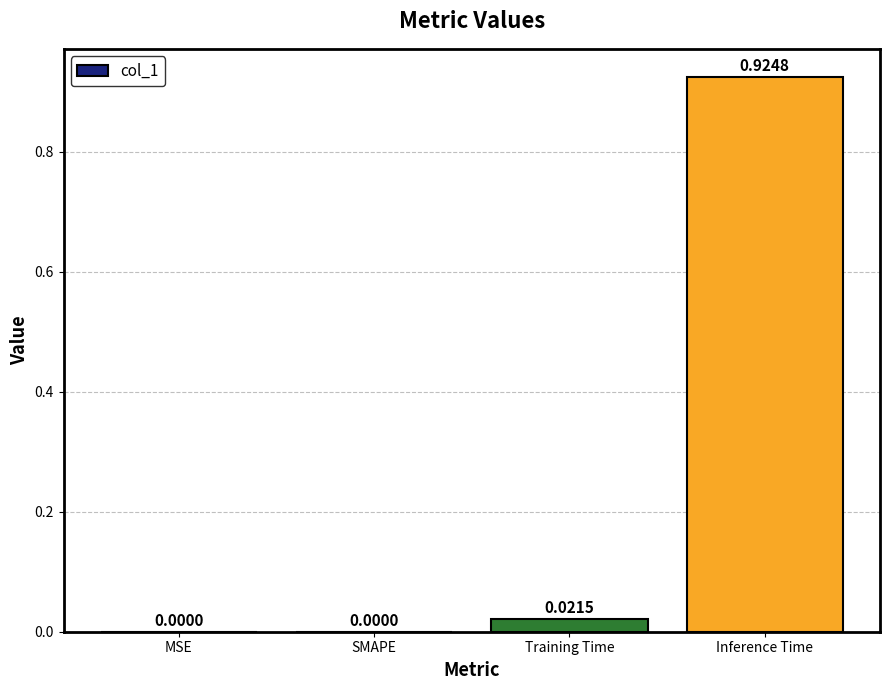

Are the bars horizontal?

No